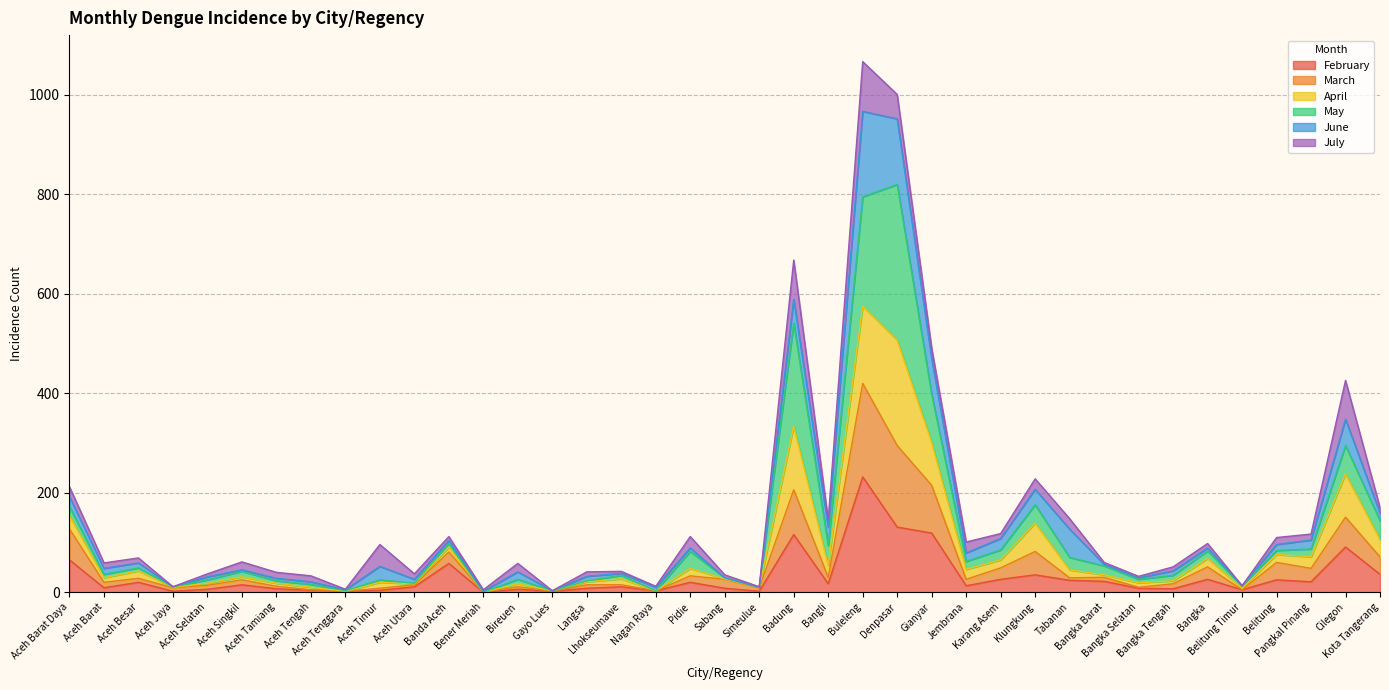

Which category has the highest value in the March series?

Buleleng